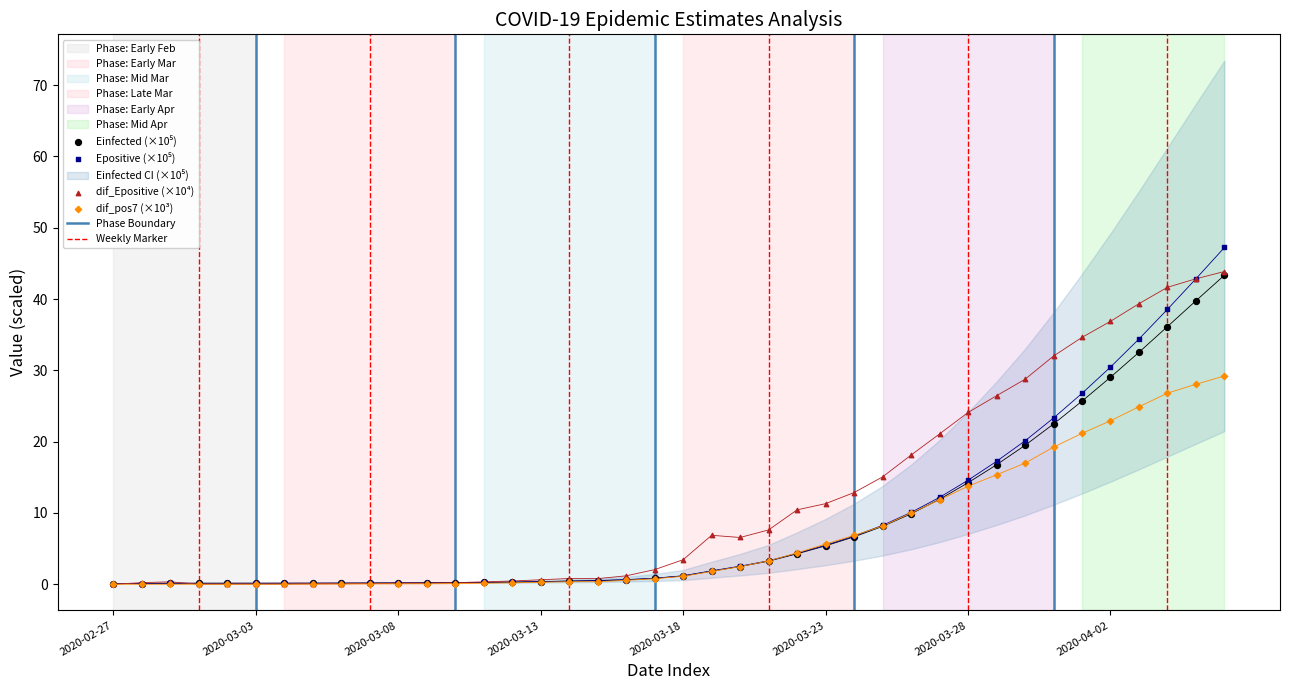

Which series has the largest Y range (max minus min)?

Epositive (×10⁵)